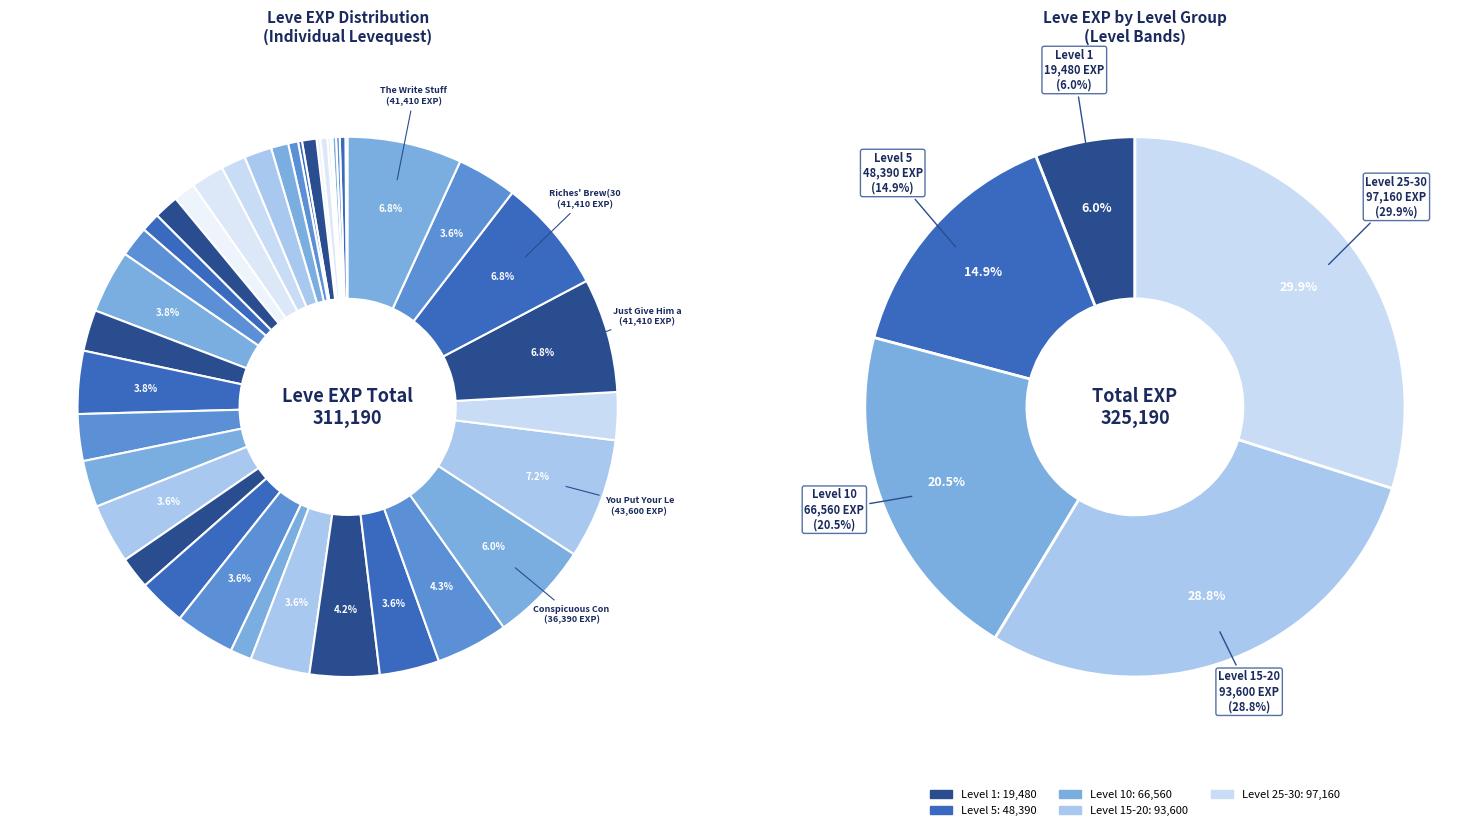

To the nearest percent, what is the difference between the Conspicuous Conjuration(25) and Book and a Hard Place(15) slice percentages?

2%